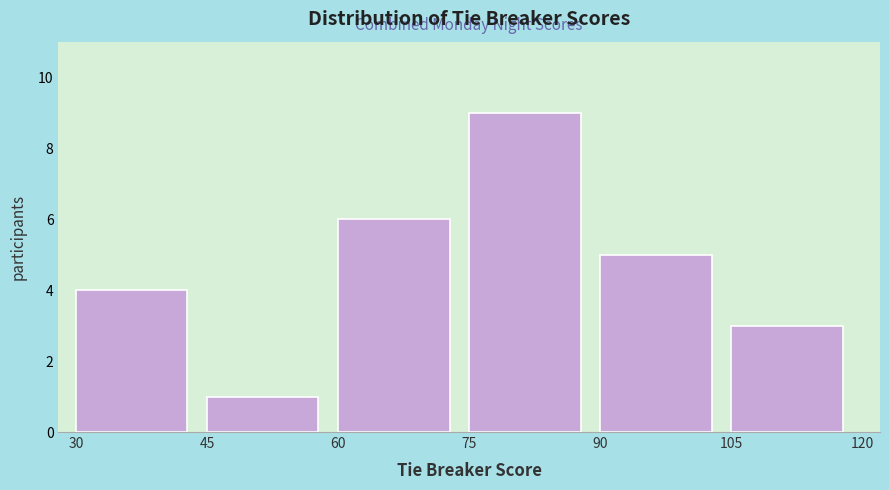

Reading left to right, list every bar in this chart as the range it spans on the x-axis followed by its height. The values are not printed on the chart, so give them approximately, as read against the axis.

30 to 45: 4
45 to 60: 1
60 to 75: 6
75 to 90: 9
90 to 105: 5
105 to 120: 3